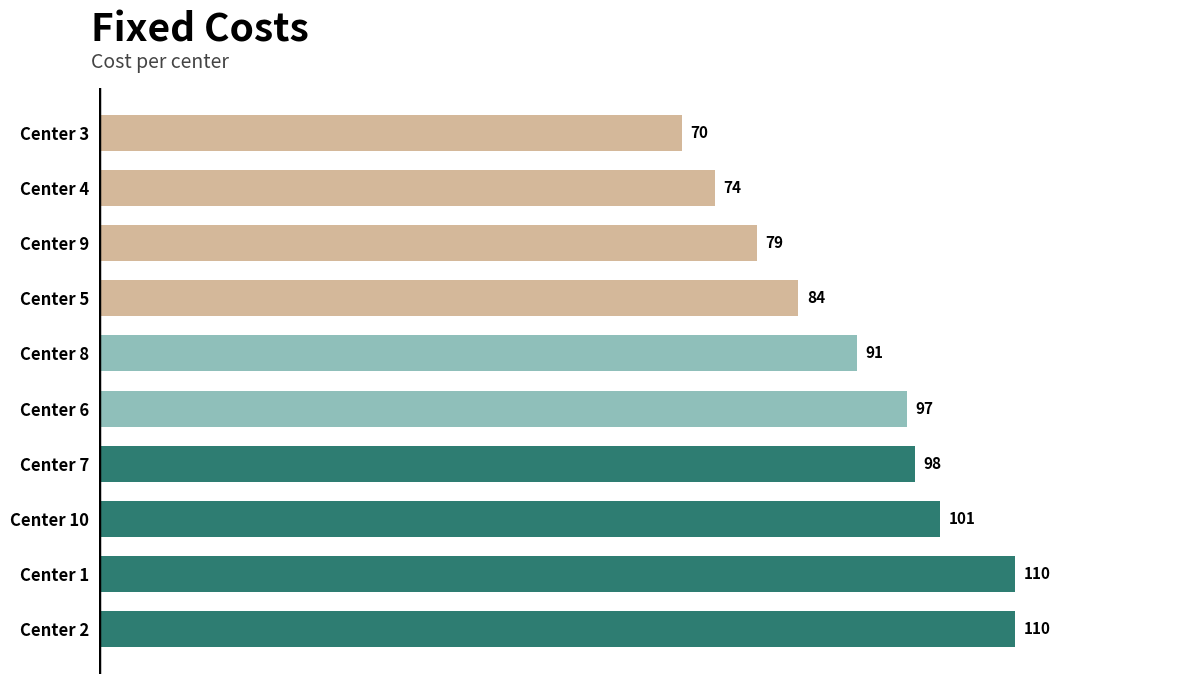

Count the number of categories in the chart.

10